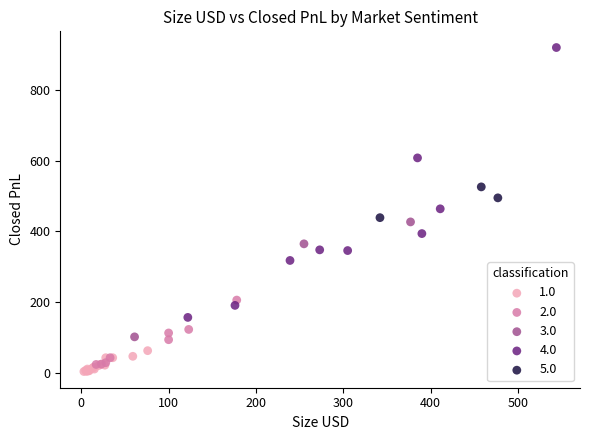

Which series has the widest spread of Y values?

4.0